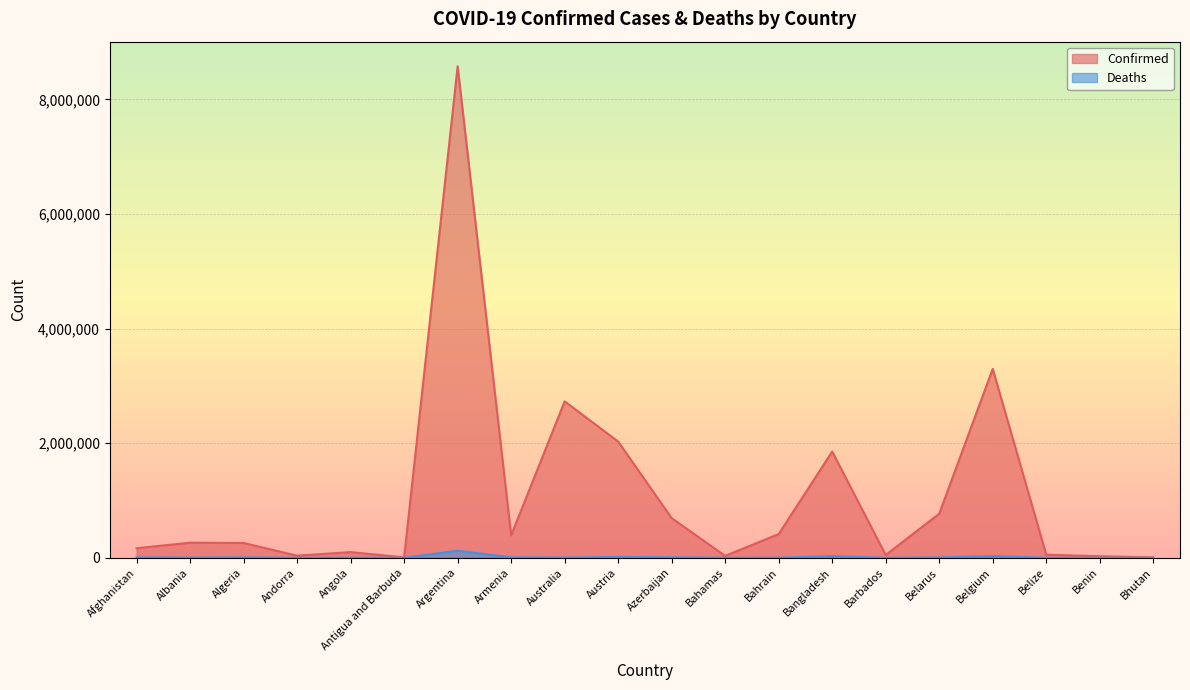

What is the label of the 11th point from the right?

Austria